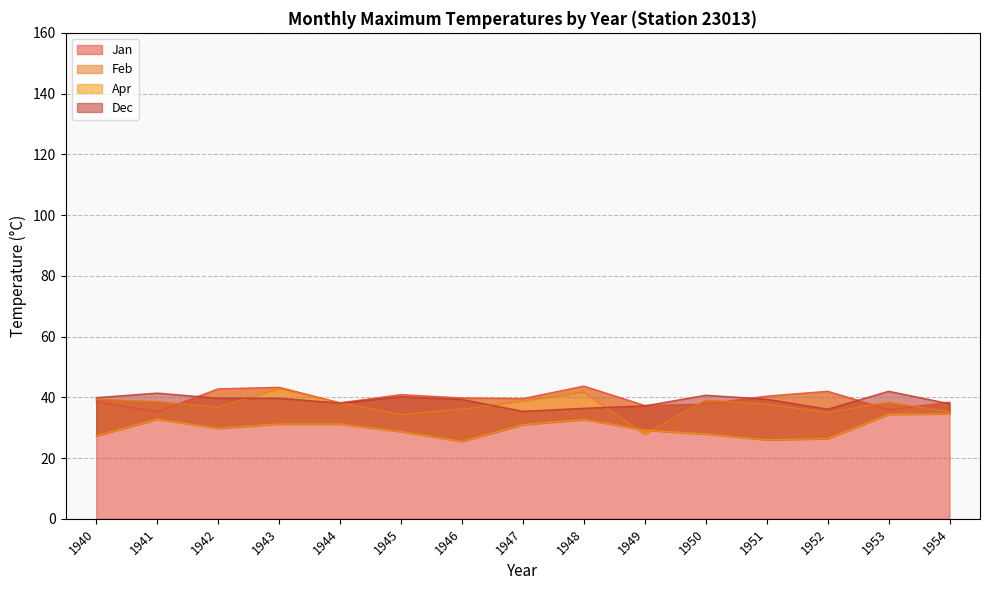

What are all the series names shown in the legend?

Jan, Feb, Apr, Dec